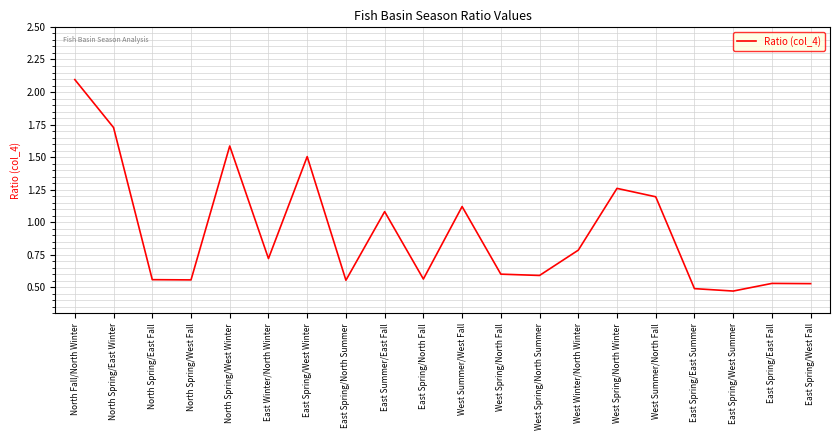

Which category has the highest value across all series?

North Fall/North Winter